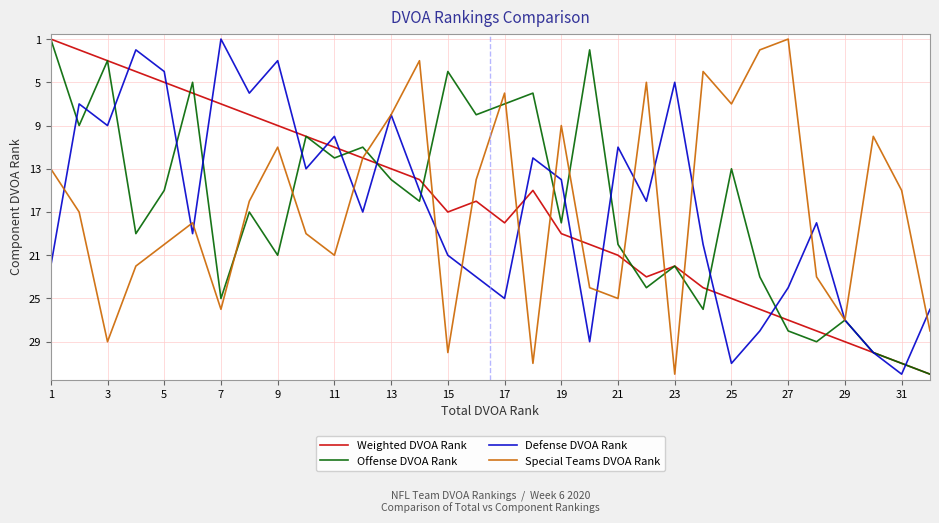

What is the highest value of the Offense DVOA Rank series?

32